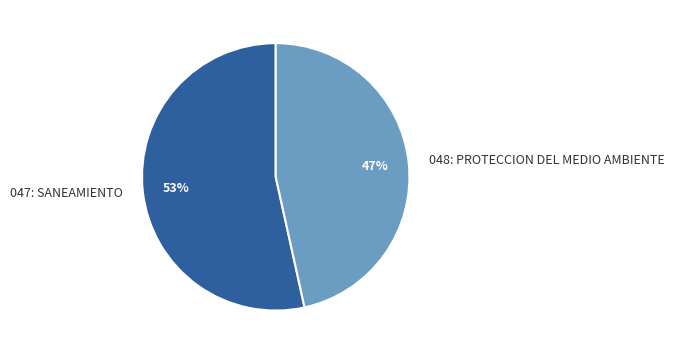

To the nearest percent, what percentage of the pie is 047: SANEAMIENTO?

53%